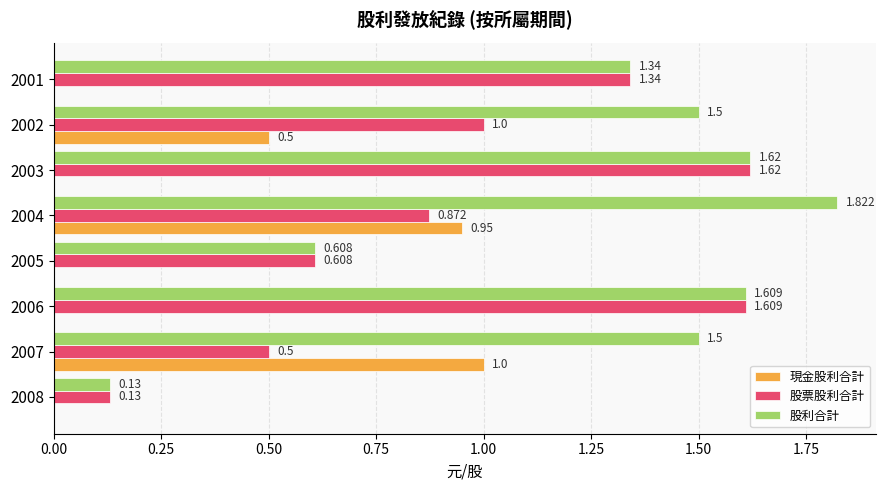

Is the value of 股利合計 at 2007 greater than the value of 現金股利合計 at 2004?

Yes